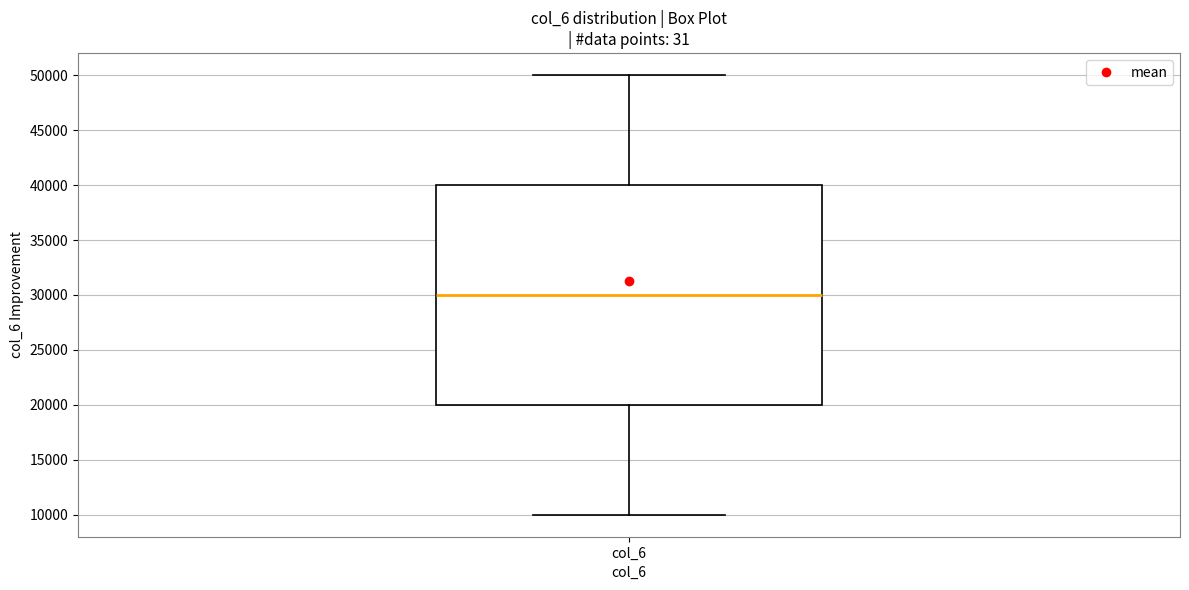

Transcribe this box plot: give where the median line is, the range the box spans, and where the two whiskers end, as read against the y-axis. The values are not printed on the chart, so give them approximately, as read against the axis.

median 30000, box 20000 to 40000, whiskers 10000 to 50000